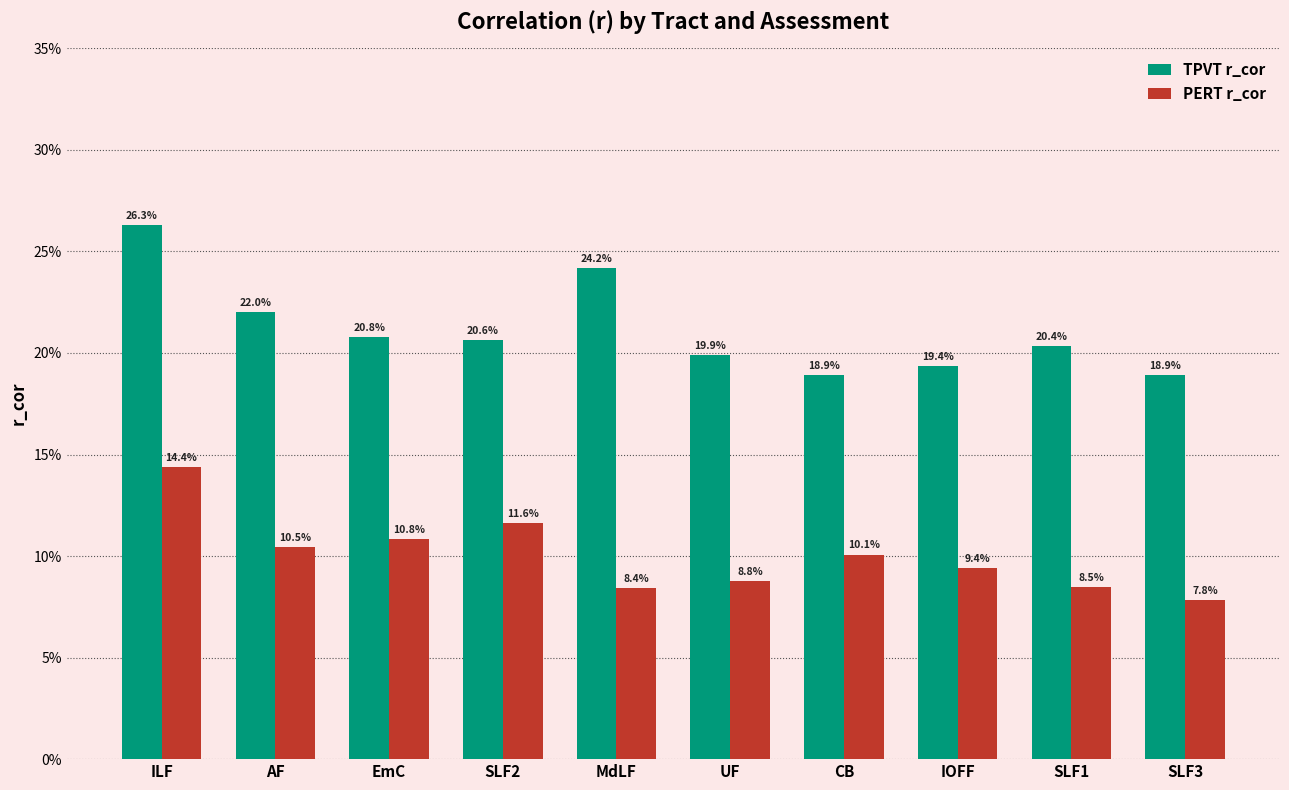

What is the maximum value shown in the chart?

0.3